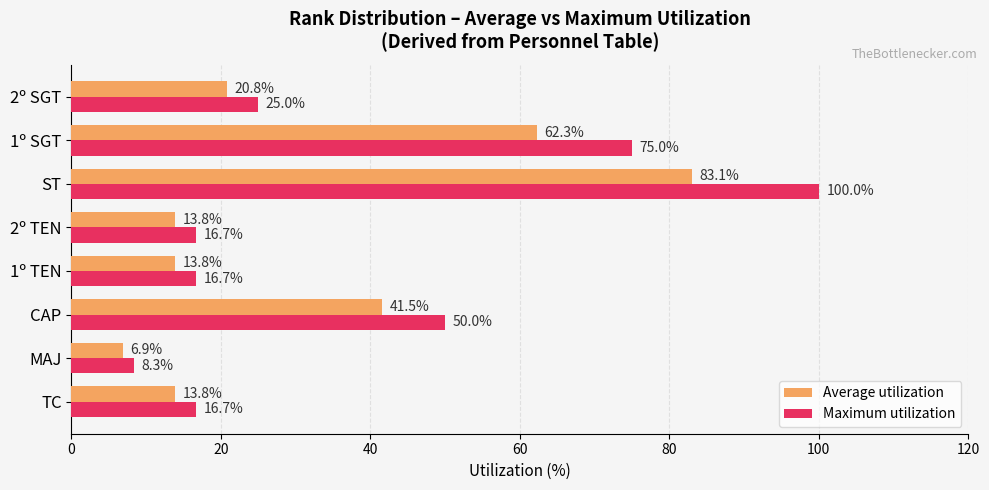

What are all the series names shown in the legend?

Average utilization, Maximum utilization